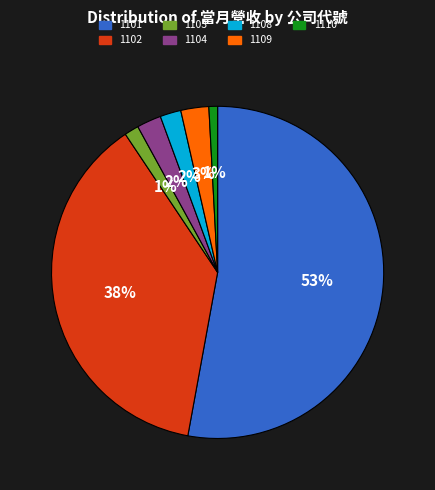

To the nearest percent, what portion does 1108 represent?

2%